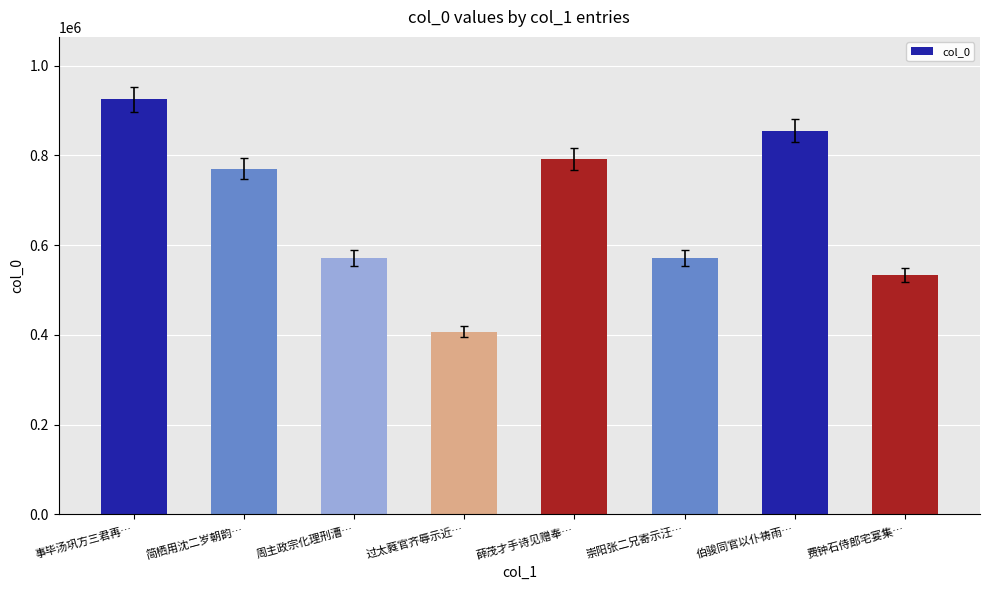

What is the average value?

678022